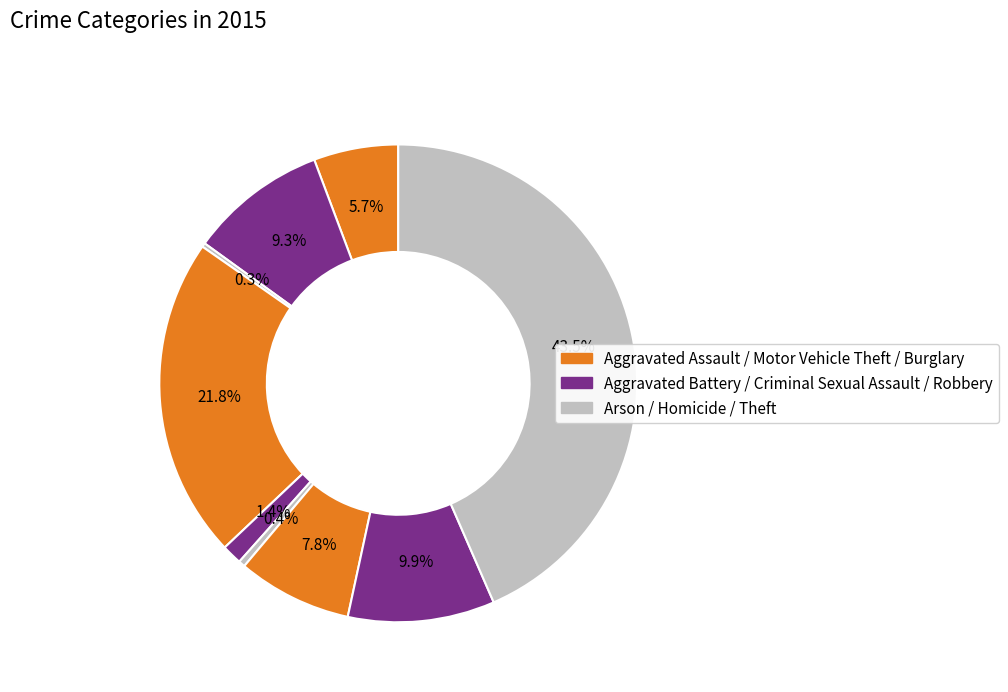

Does any single category account for the majority?

No